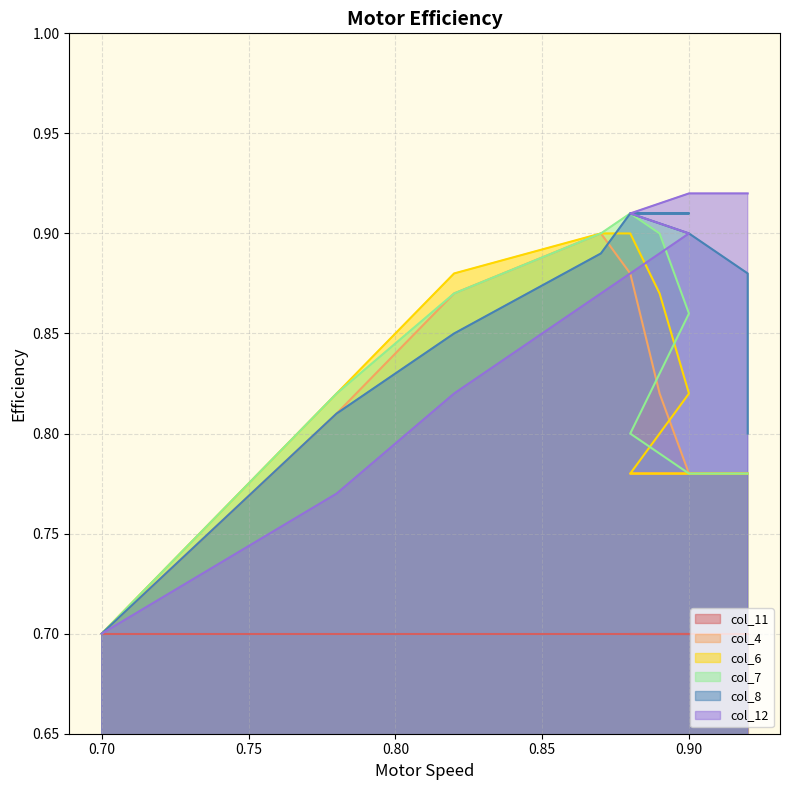

True or false: col_12 and col_4 cross at least once.

False